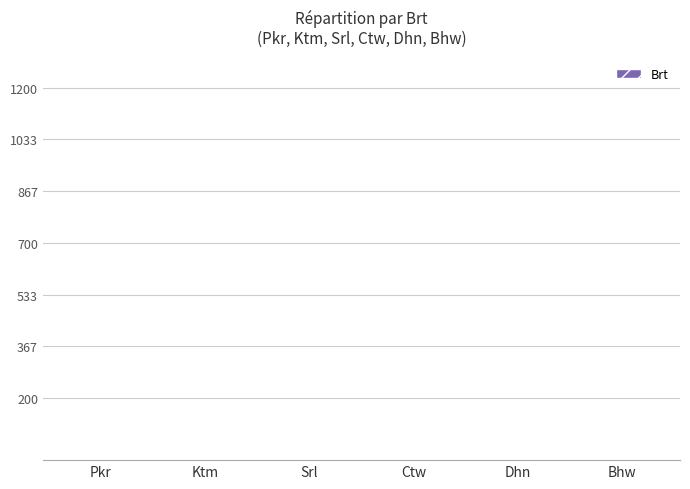

Does the chart contain any negative values?

No